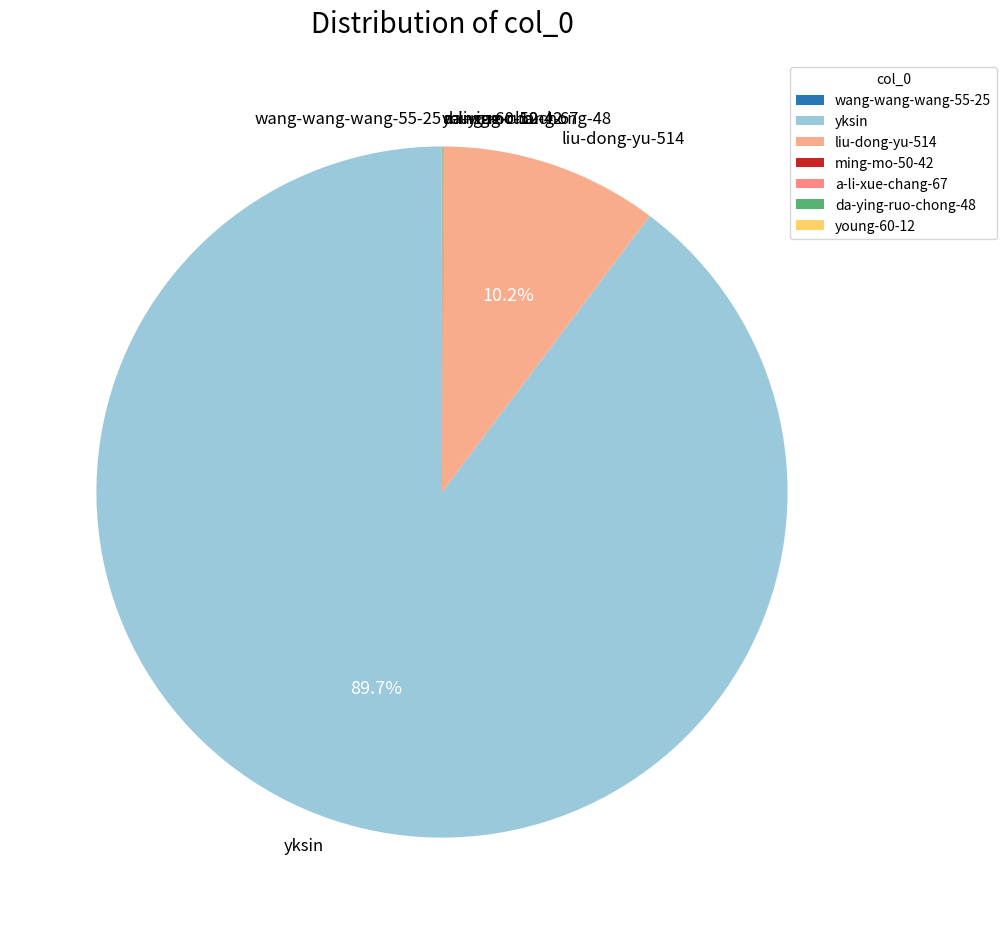

The liu-dong-yu-514 slice represents 10% of the pie. True or false?

True